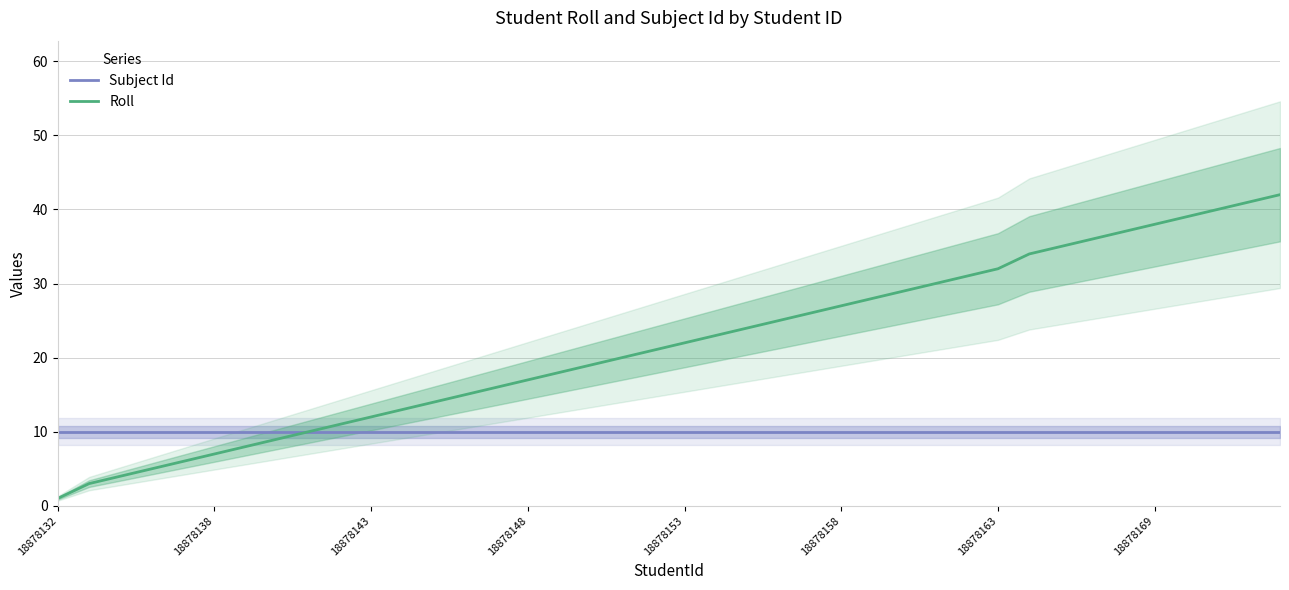

Reading left to right, list all the values displayed in this chart.

Subject Id: 10	10	10	10	10	10	10	10	10	10	10	10	10	10	10	10	10	10	10	10	10	10	10	10	10	10	10	10	10	10	10	10	10	10	10	10	10	10	10	10
Roll: 1	3	4	5	6	7	8	9	10	11	12	13	14	15	16	17	18	19	20	21	22	23	24	25	26	27	28	29	30	31	32	34	35	36	37	38	39	40	41	42